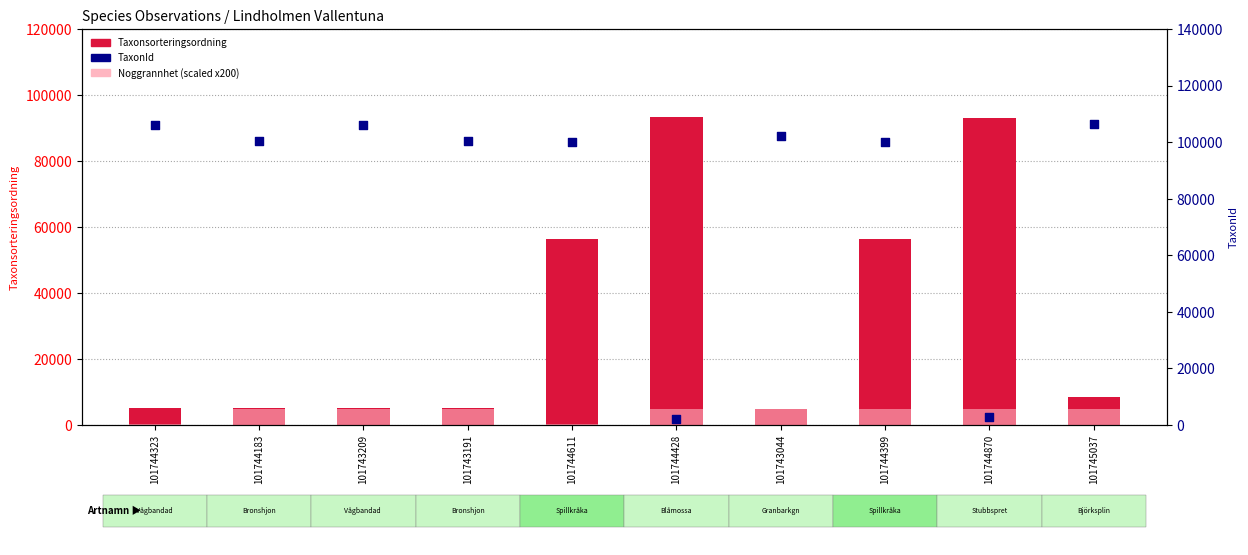

At how many categories does at least one series exceed 70629?

10